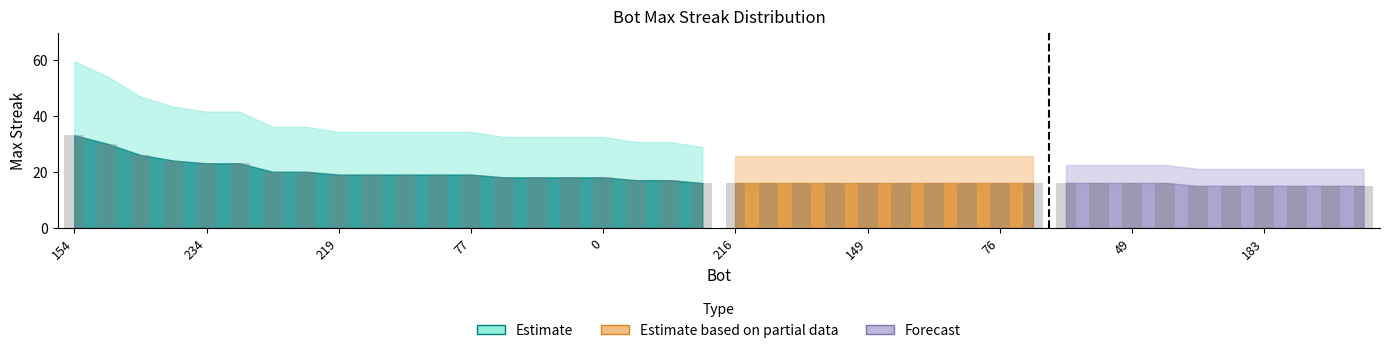

Reading left to right, list all the values displayed in this chart.

33	30	26	24	23	23	20	20	19	19	19	19	19	18	18	18	18	17	17	16	16	16	16	16	16	16	16	16	16	16	16	16	16	16	15	15	15	15	15	15